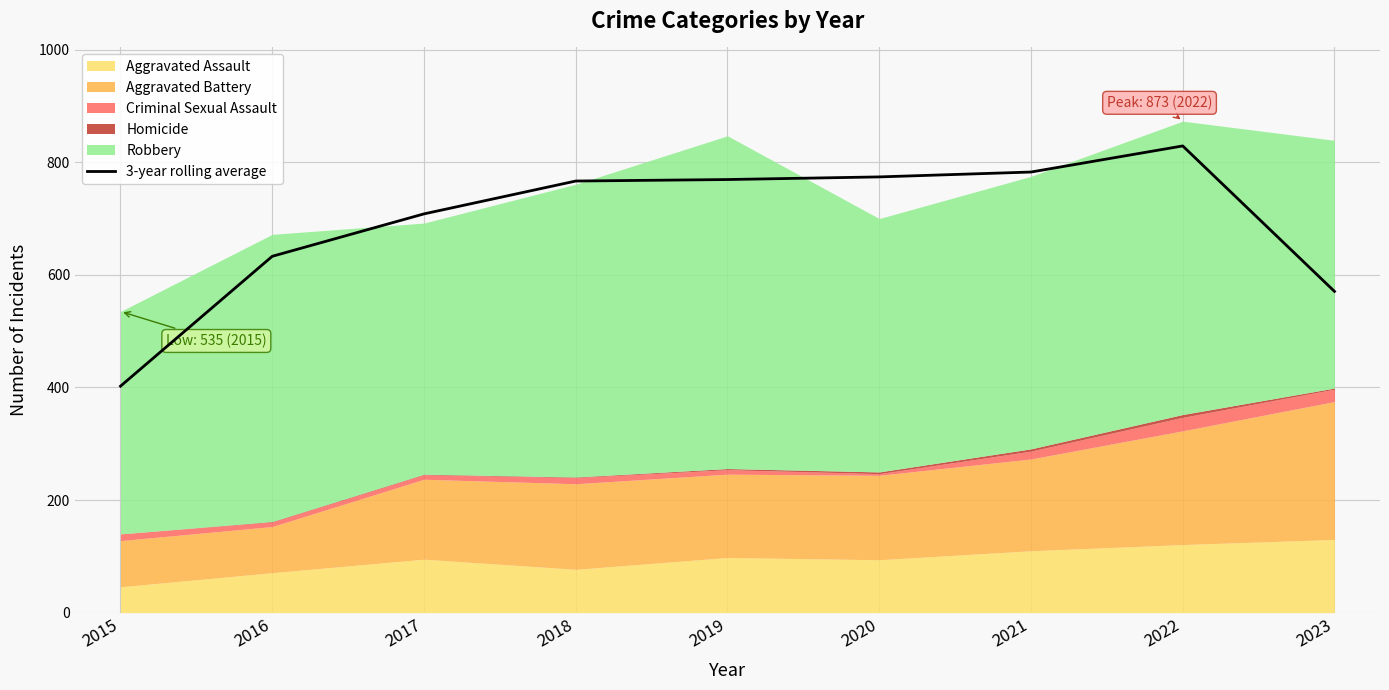

At which category does the data reach its first local peak?

2022